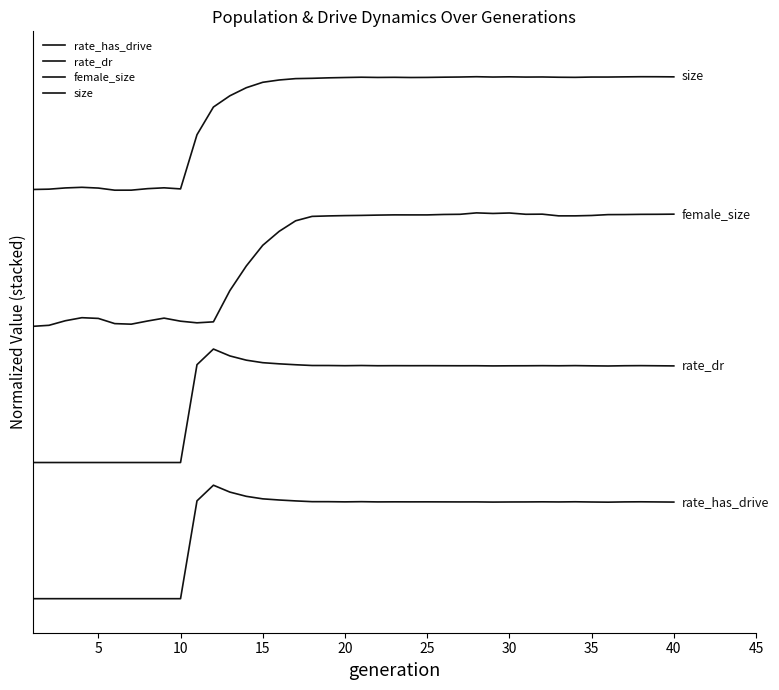

What is the difference between the maximum and minimum values in the rate_dr series?

1.0